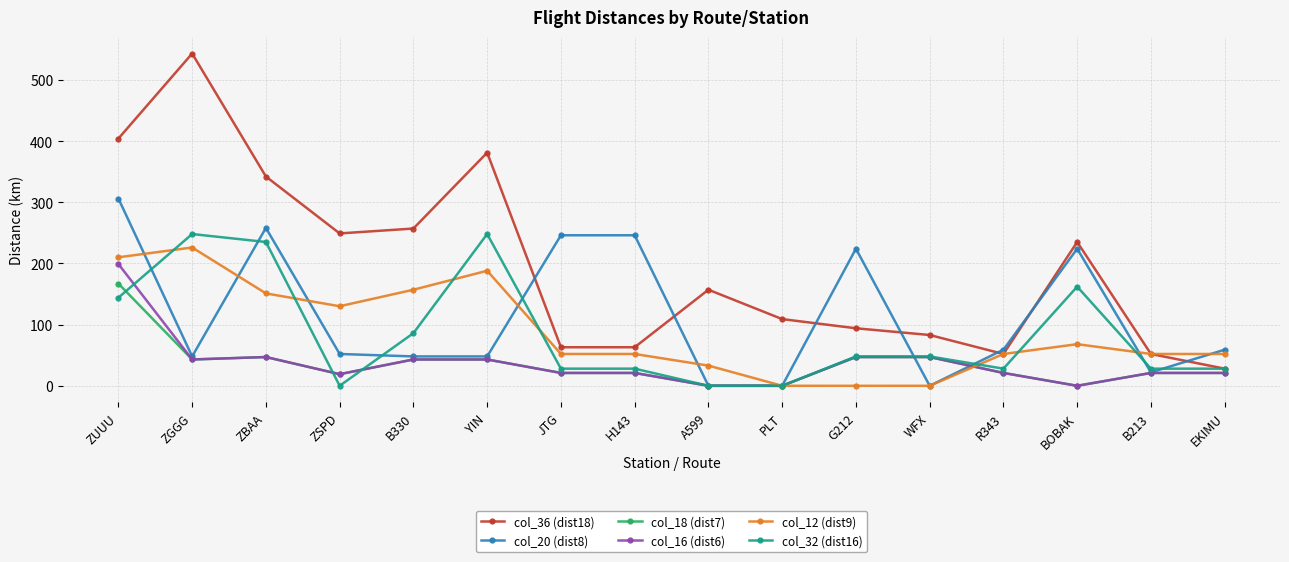

Between ZGGG and WFX, which series saw the biggest shift?

col_36 (dist18)